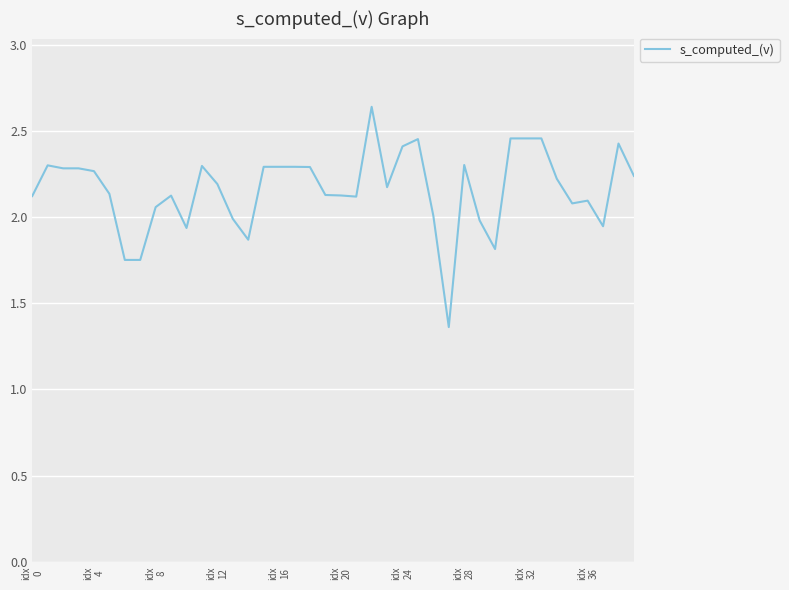

What is the difference between the maximum and minimum values?

1.3